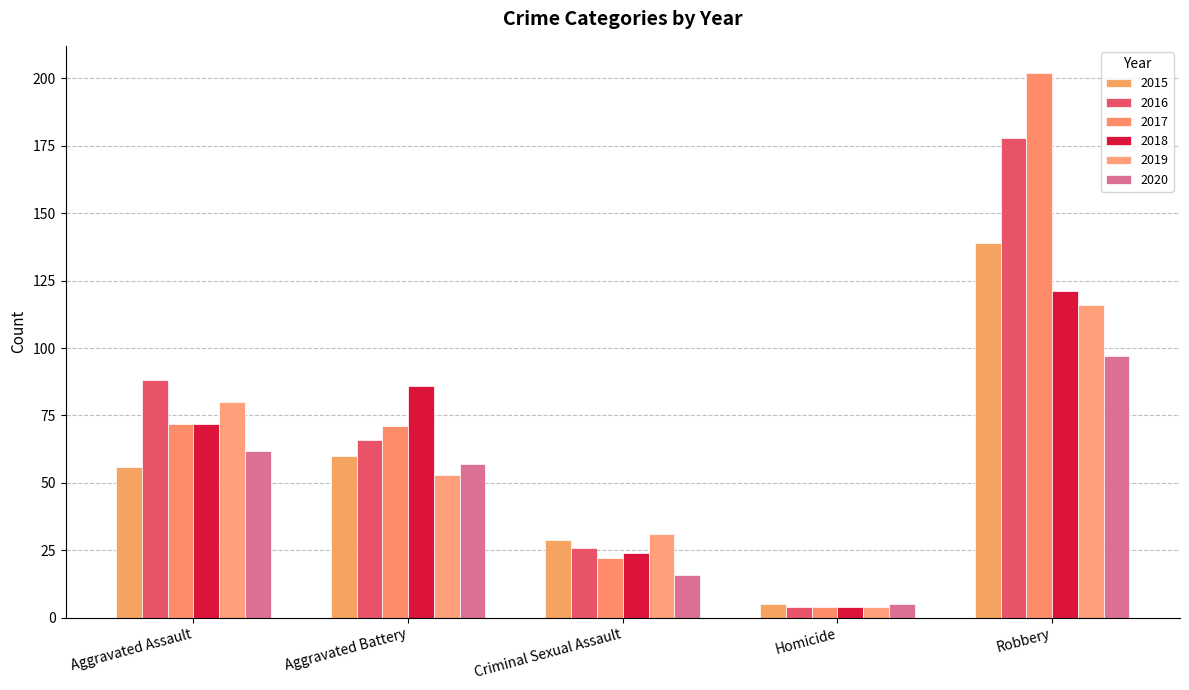

How many bars are there in each group?

6